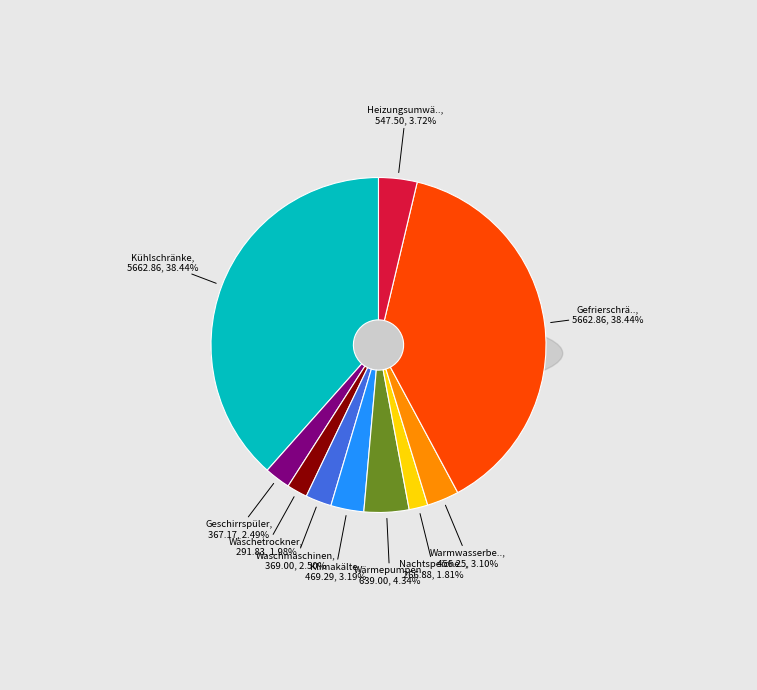

What percentage is the Wäschetrockner slice, to the nearest percent?

2%